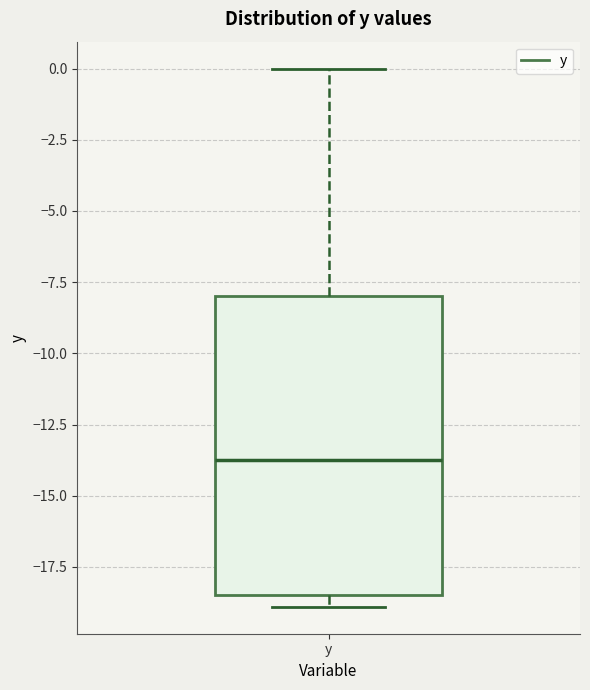

Where does the upper whisker of the box for y end on the y-axis? The values are not printed on the chart, so give them approximately, as read against the axis.

0.0